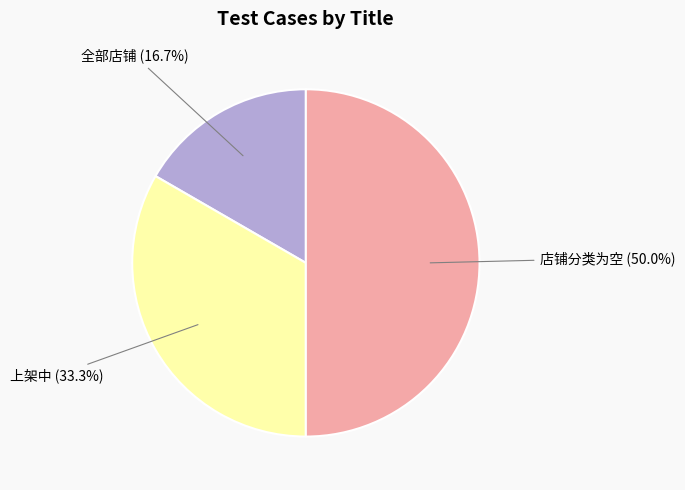

Which category has the smallest portion of the pie?

全部店铺